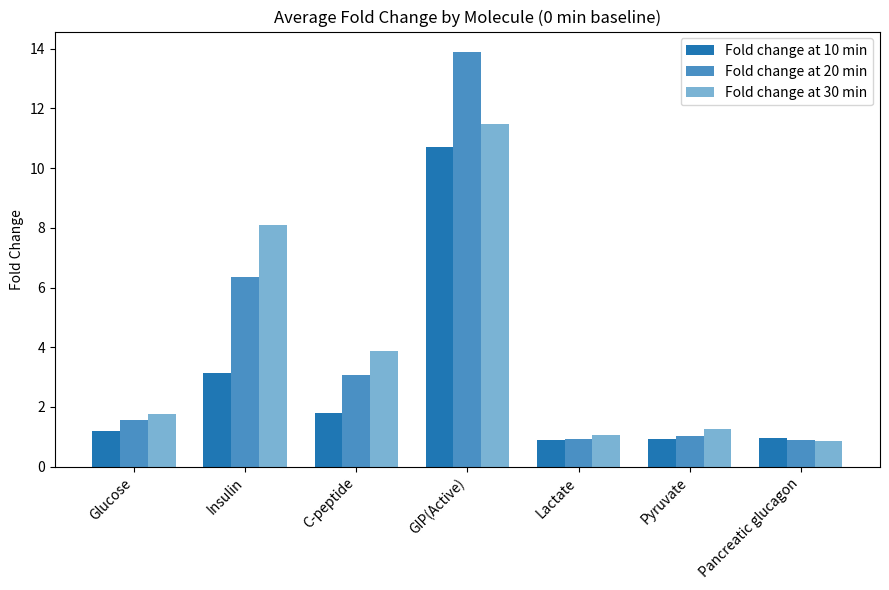

List the series in order of their peak value, highest first.

Fold change at 20 min, Fold change at 30 min, Fold change at 10 min